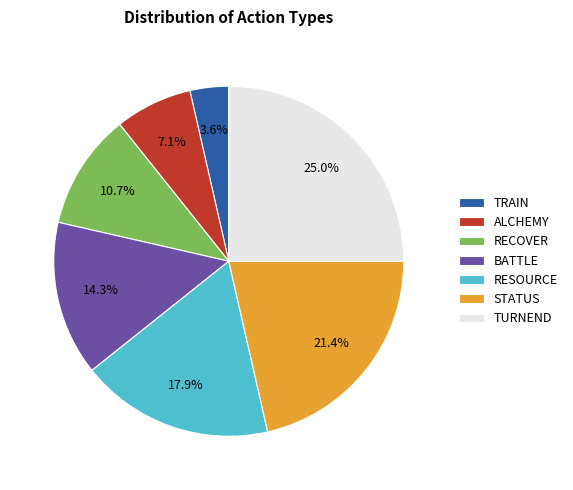

The RECOVER slice represents 11% of the pie. True or false?

True